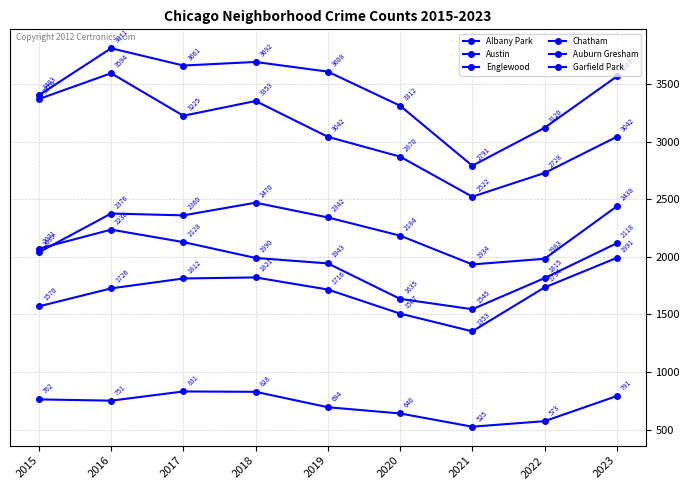

Rank the series at 2016 from lowest to highest value.

Albany Park, Chatham, Auburn Gresham, Garfield Park, Englewood, Austin